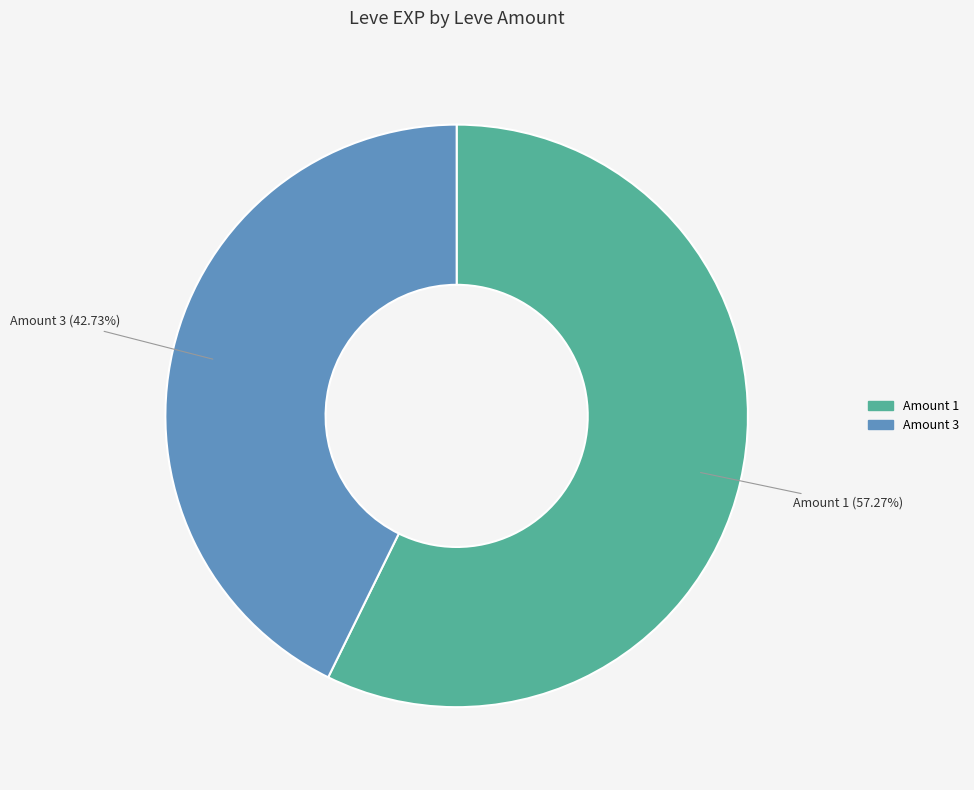

Which category has the biggest portion of the pie?

Amount 1